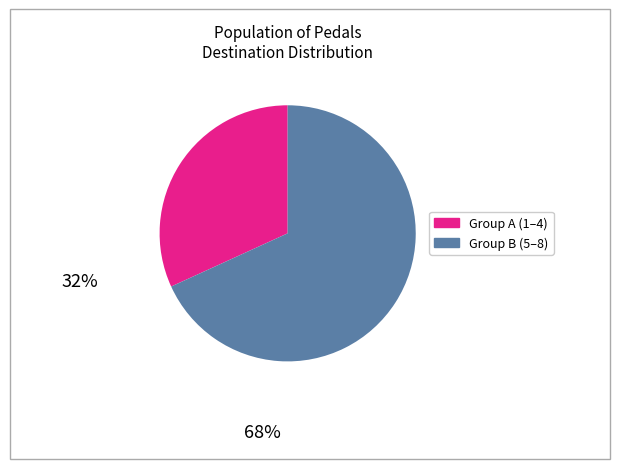

Is there any slice that represents more than half of the pie?

Yes